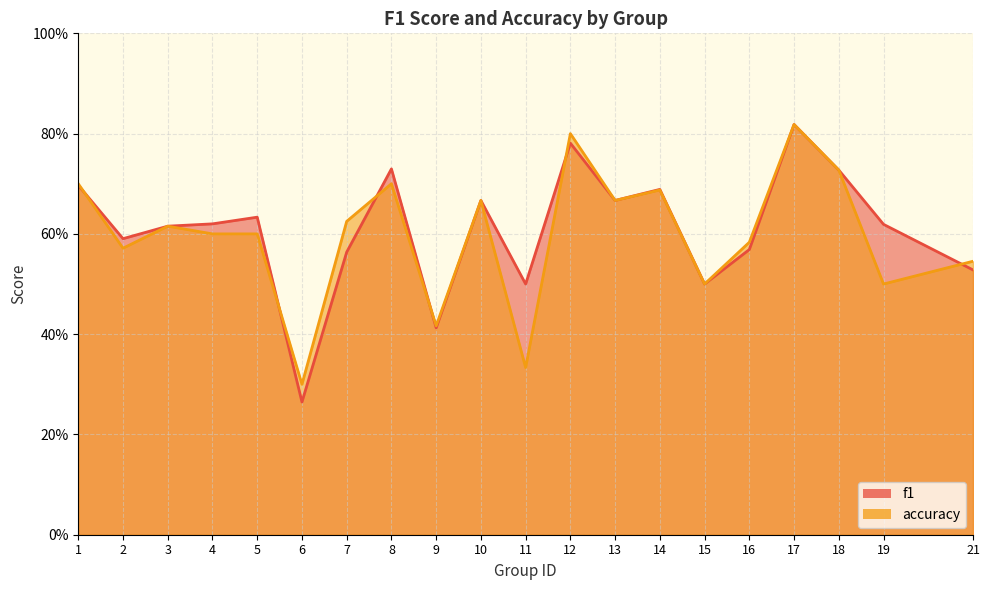

After their last crossing, which series has the higher values: f1 or accuracy?

accuracy